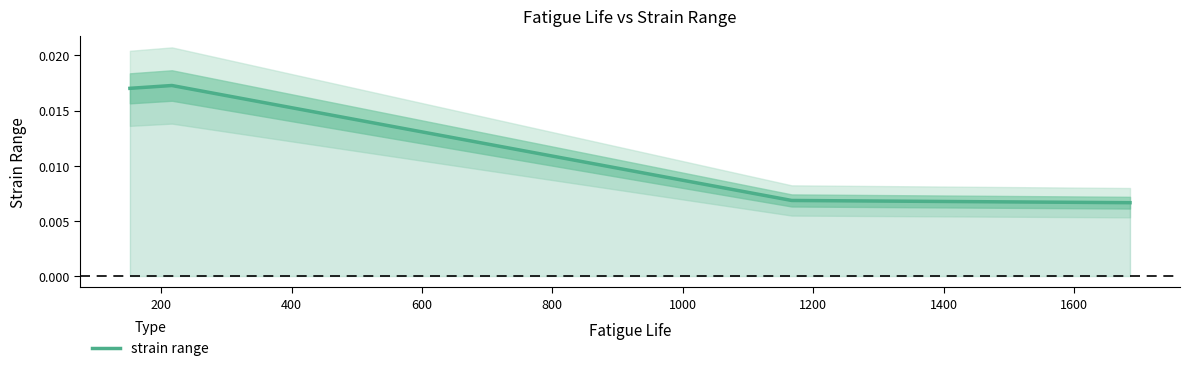

How many categories are shown in the chart?

4